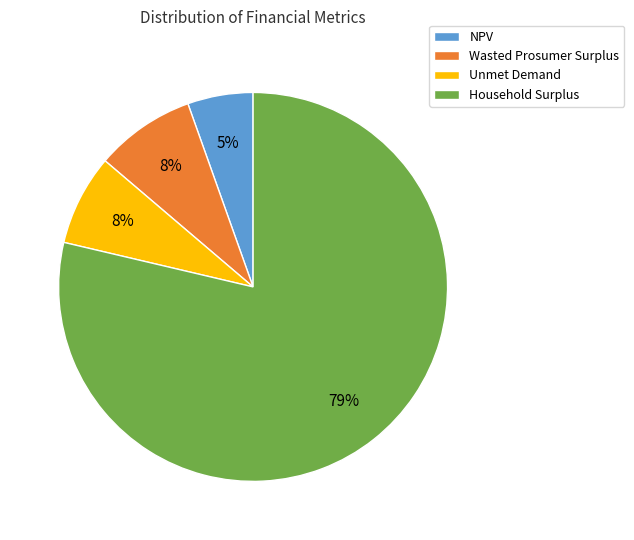

To the nearest percent, what is the difference between the NPV and Wasted Prosumer Surplus slice percentages?

3%